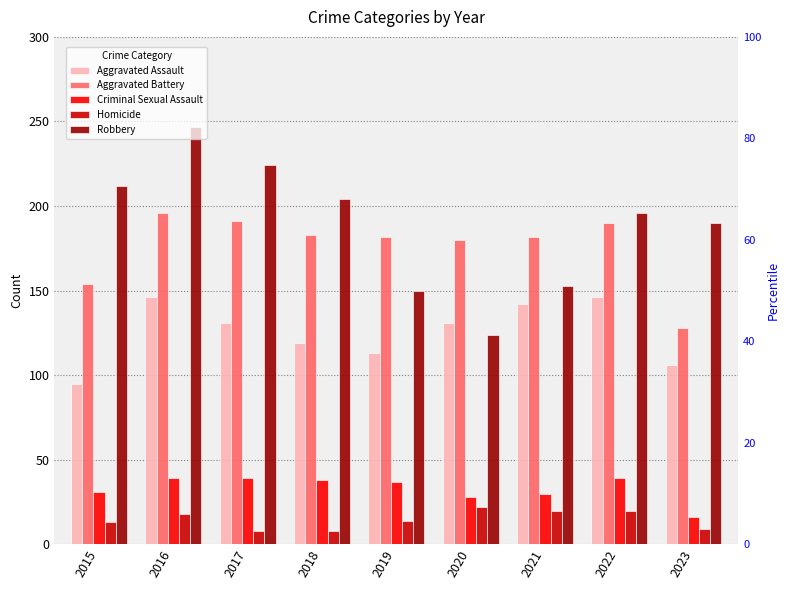

Which has a higher value, 2020 or 2015?

2020